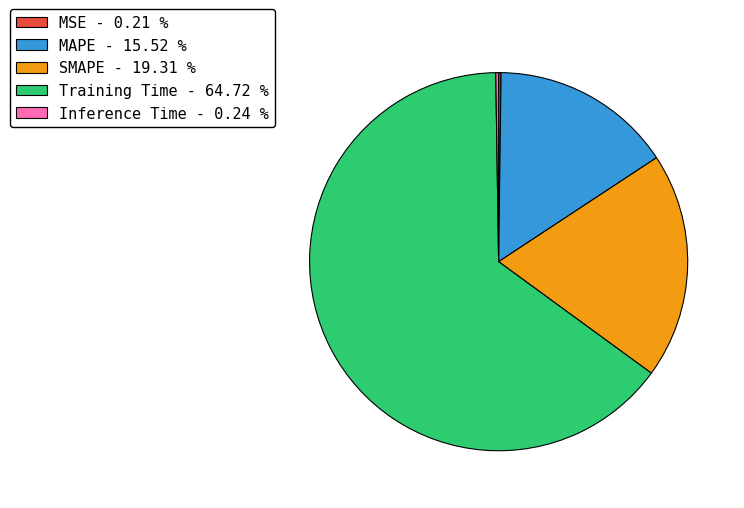

Which category has the biggest portion of the pie?

Training Time